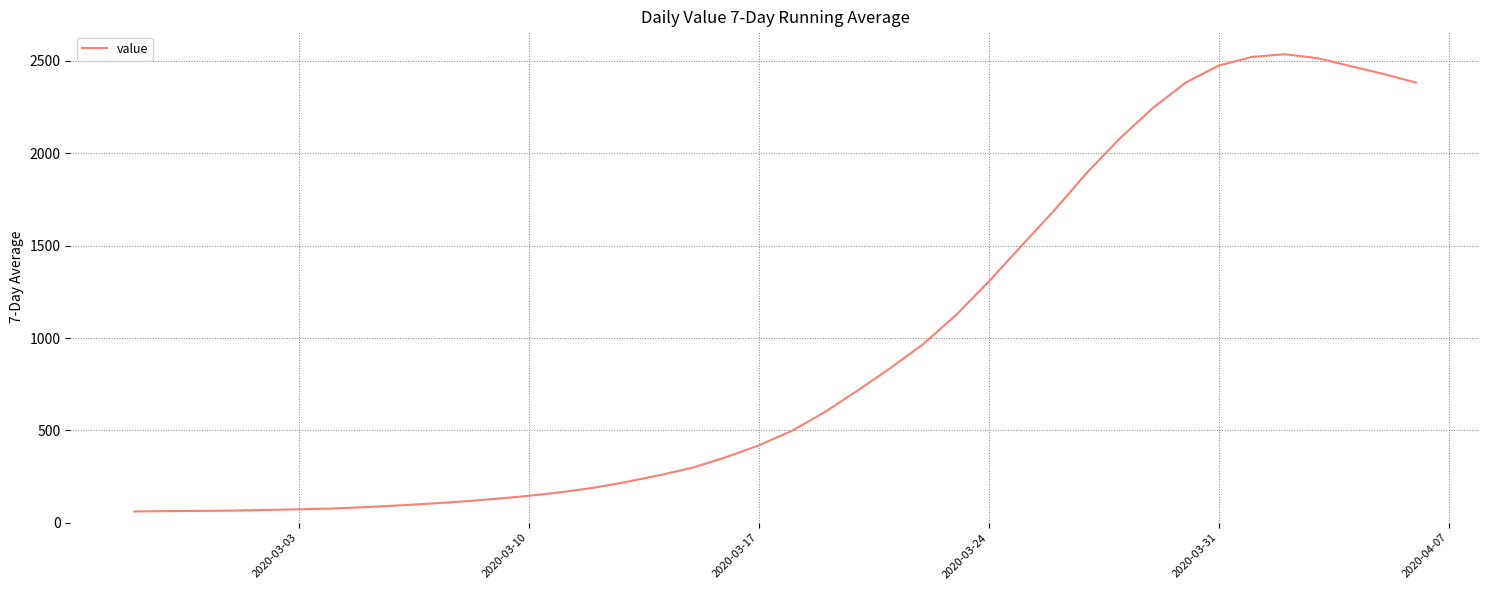

What is the greatest value displayed?

2536.7